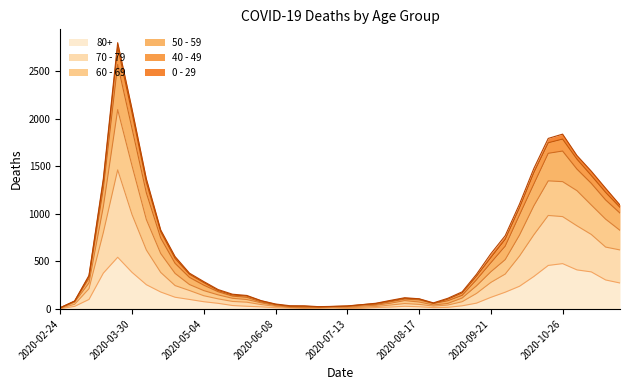

Does the chart have visible grid lines?

No